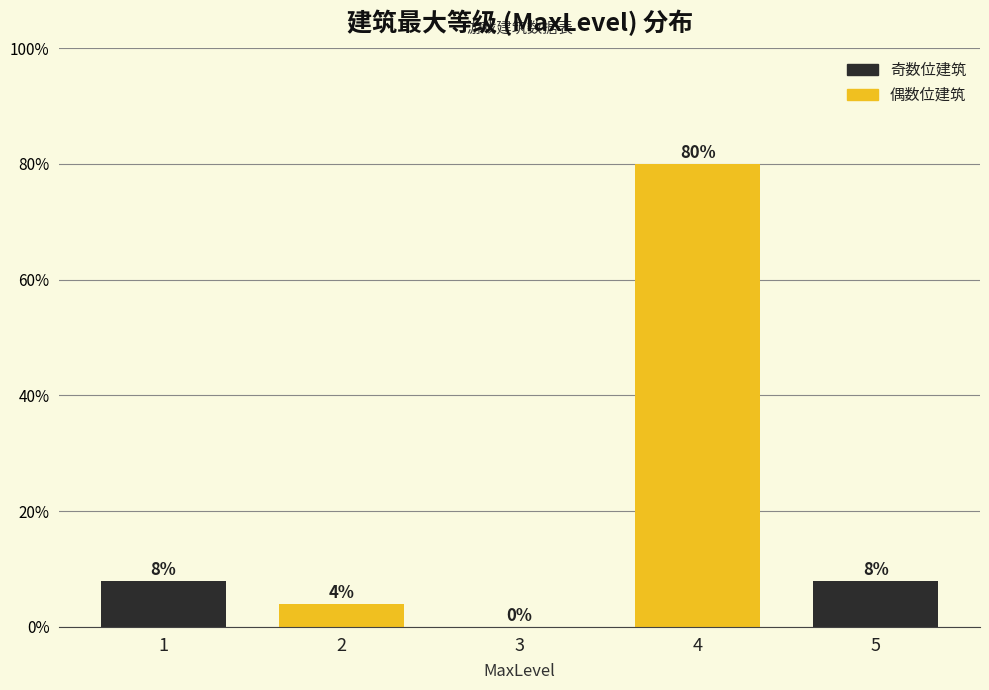

Reading left to right, transcribe all the data shown in this chart.

1=8	2=4	3=0	4=80	5=8